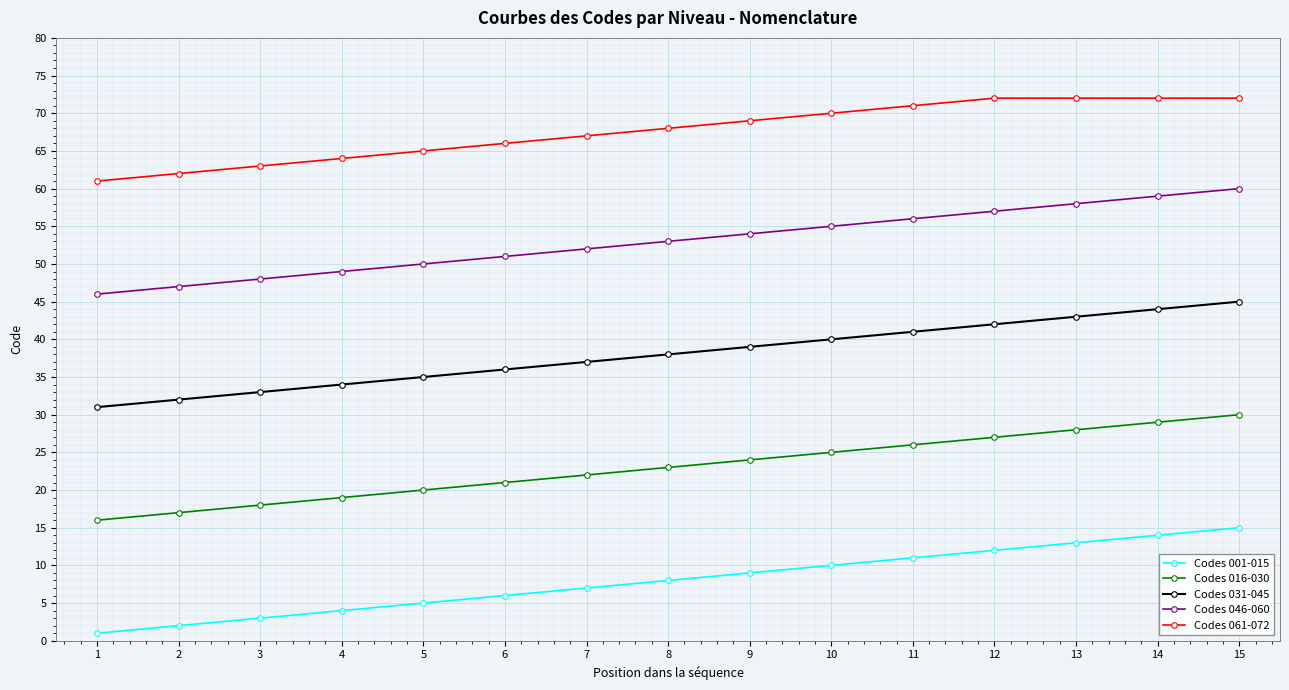

True or false: Codes 061-072 and Codes 031-045 cross at least once.

False